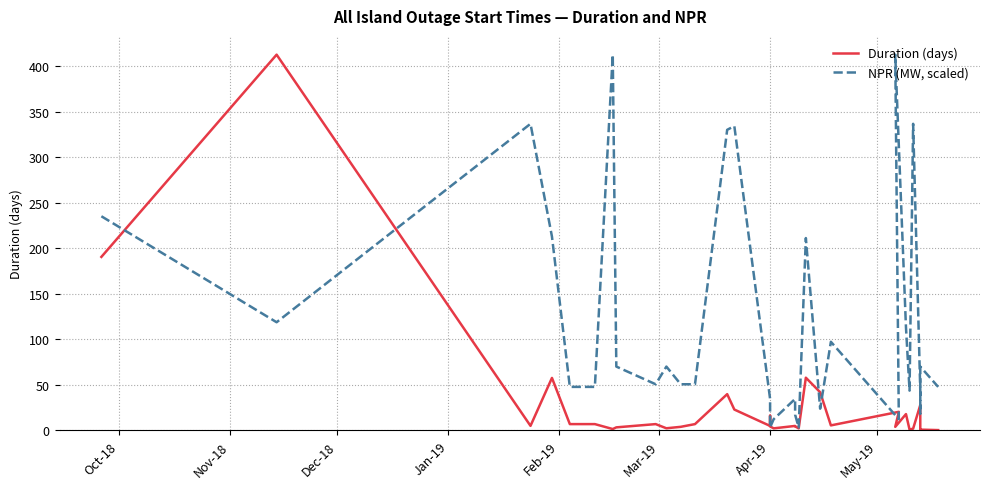

How many times do NPR (MW, scaled) and Duration (days) cross each other?

8